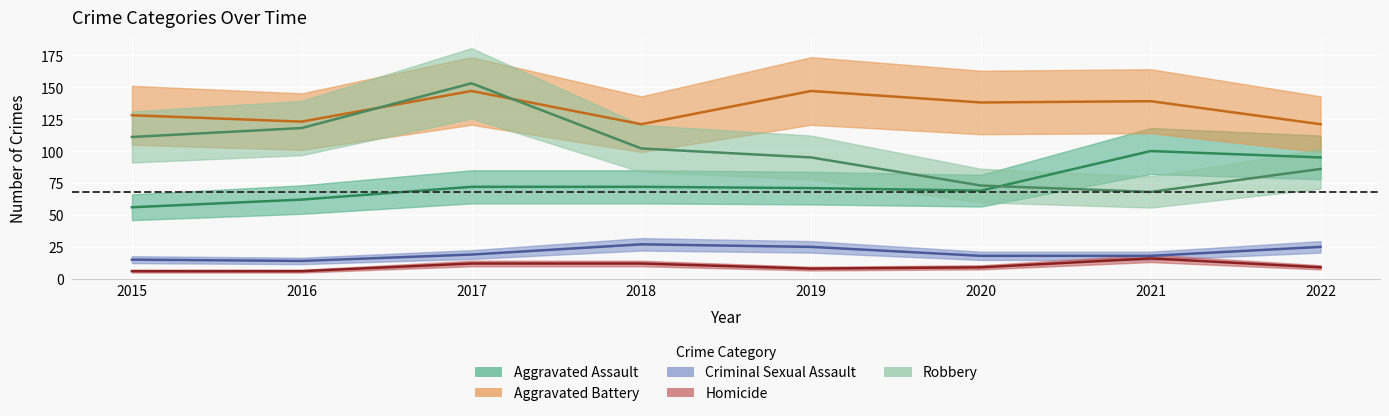

The value of Robbery at 2020 is 38. True or false?

False